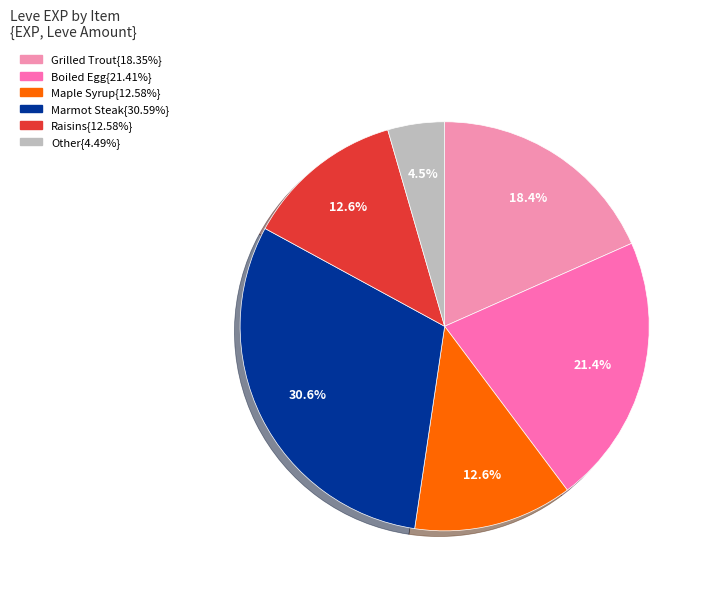

How many slices are in this pie chart?

6